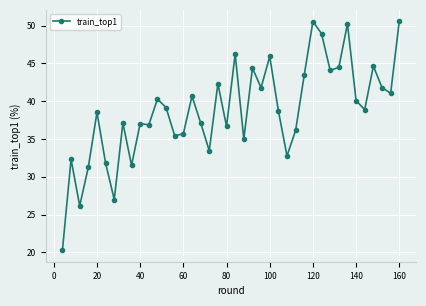

What is the smallest value displayed?

20.3